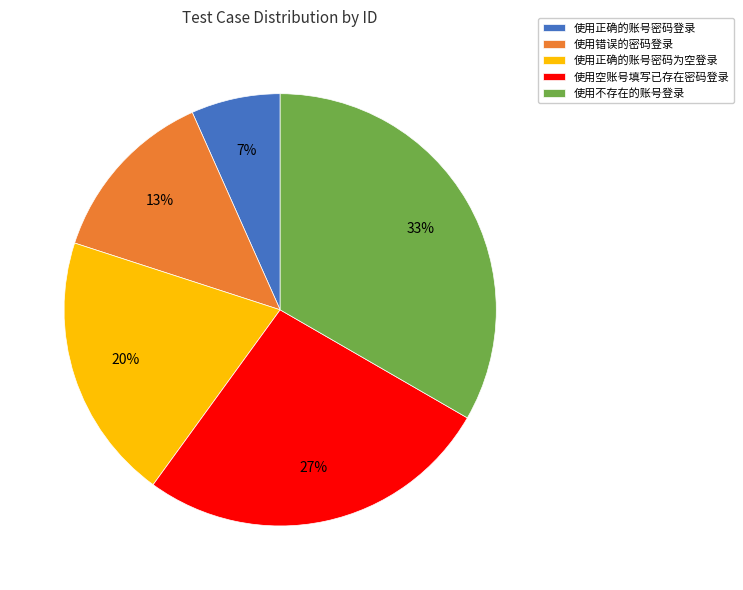

What percentage is the 使用正确的账号密码为空登录 slice, to the nearest percent?

20%